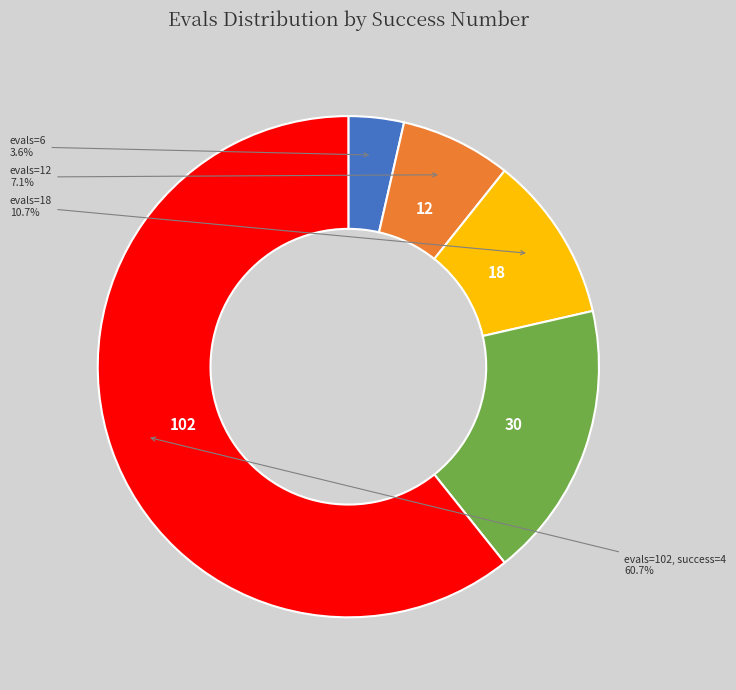

Is there a majority slice in this chart?

Yes